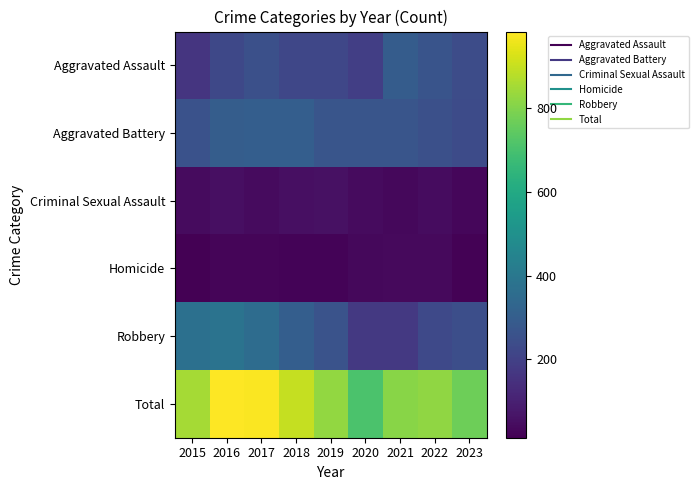

Reading left to right, list all the values displayed in this chart.

Aggravated Assault: 2015=164	2016=225	2017=251	2018=220	2019=220	2020=192	2021=295	2022=264	2023=240
Aggravated Battery: 2015=259	2016=298	2017=303	2018=302	2019=267	2020=268	2021=270	2022=249	2023=233
Criminal Sexual Assault: 2015=43	2016=51	2017=41	2018=51	2019=55	2020=40	2021=33	2022=47	2023=31
Homicide: 2015=13	2016=28	2017=27	2018=23	2019=21	2020=34	2021=38	2022=36	2023=20
Robbery: 2015=372	2016=381	2017=356	2018=302	2019=263	2020=174	2021=175	2022=227	2023=245
Total: 2015=851	2016=983	2017=978	2018=898	2019=826	2020=708	2021=811	2022=823	2023=769